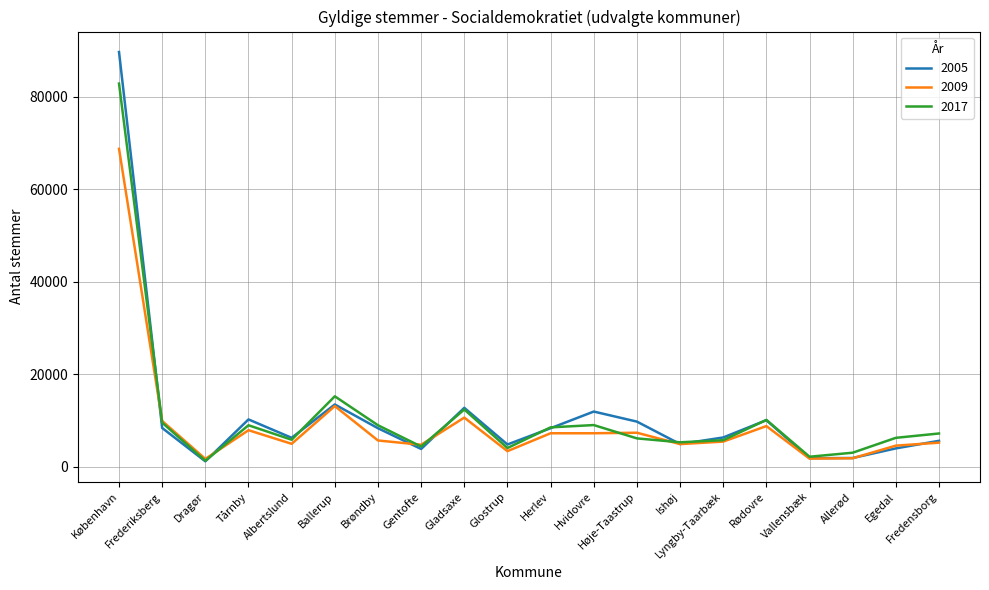

List the series in order of their peak value, lowest first.

2009, 2017, 2005